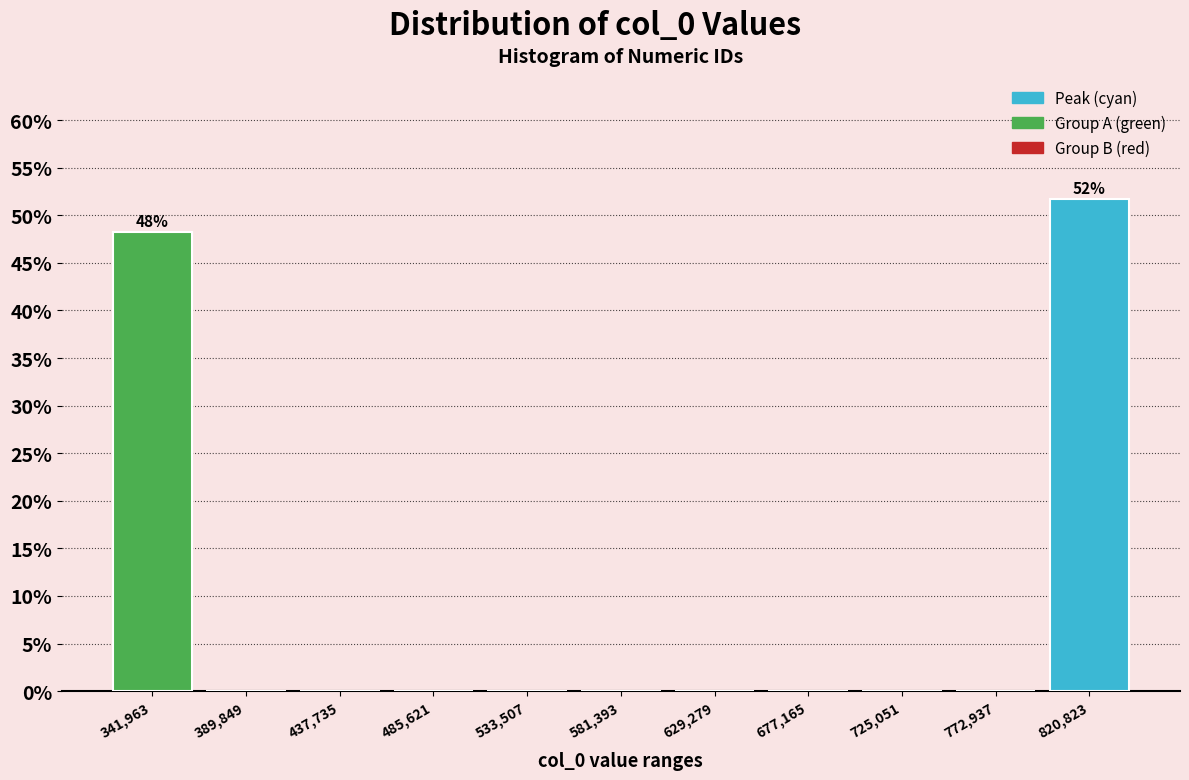

Which range on the x-axis has the tallest bar?

795000 to 845000